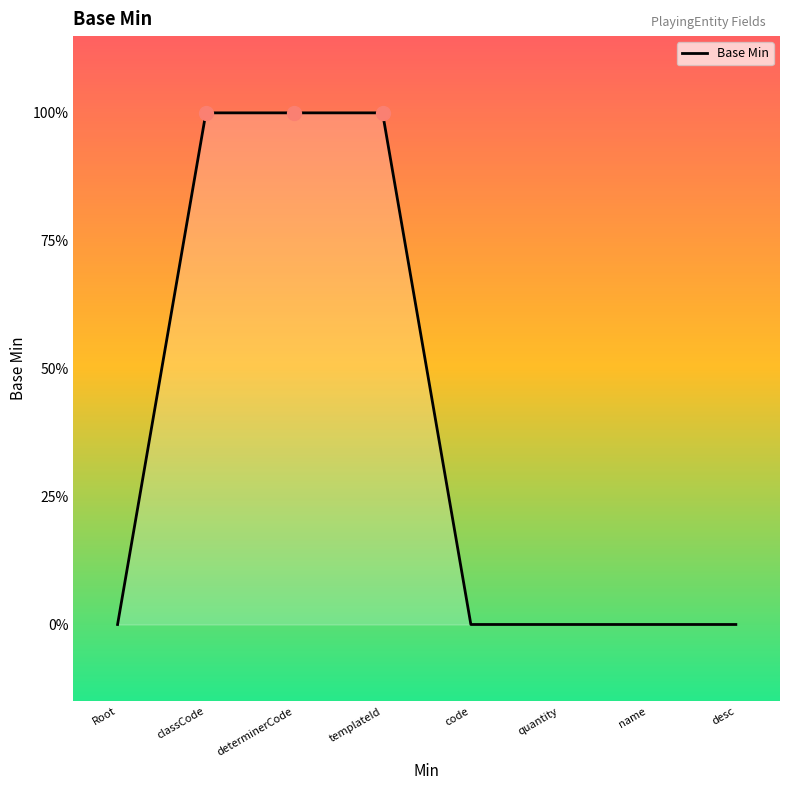

Rank the categories by value from lowest to highest.

Root, code, quantity, name, desc, classCode, determinerCode, templateId